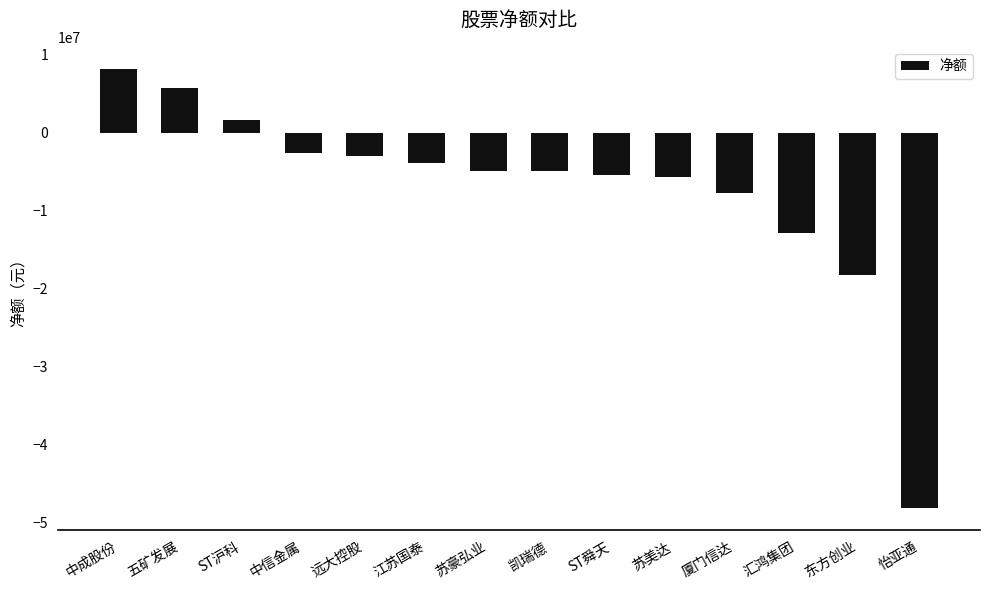

What is the smallest value displayed?

-48237484